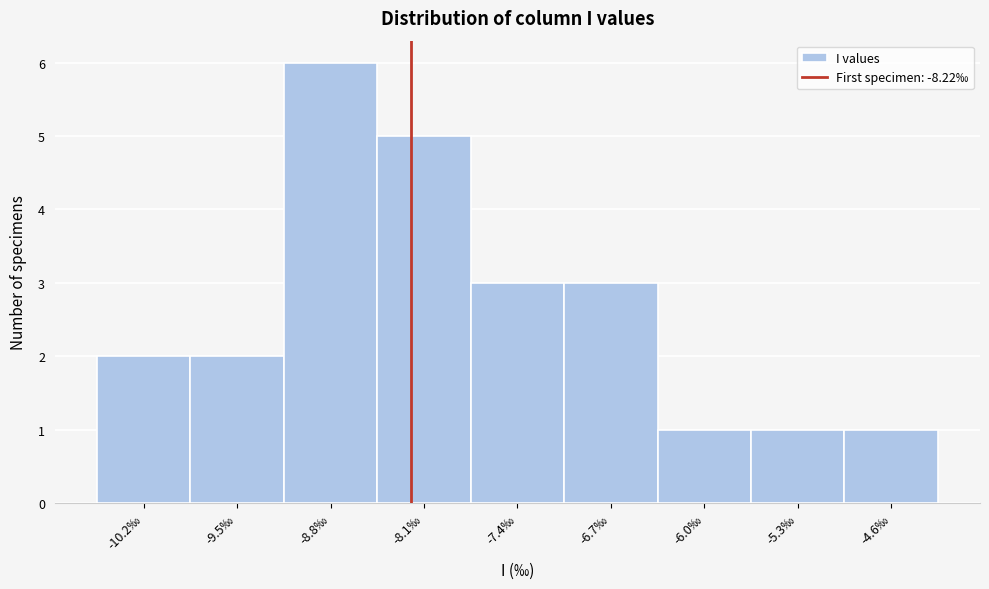

Reading left to right, transcribe this chart: for each bar, give the range it covers on the x-axis and its height. Neither the bar edges nor the heights are printed on the chart, so give them approximately, as read against the axes.

-10.6 to -9.9: 2
-9.9 to -9.2: 2
-9.2 to -8.5: 6
-8.5 to -7.8: 5
-7.8 to -7.1: 3
-7.1 to -6.4: 3
-6.4 to -5.7: 1
-5.7 to -5.0: 1
-5.0 to -4.3: 1